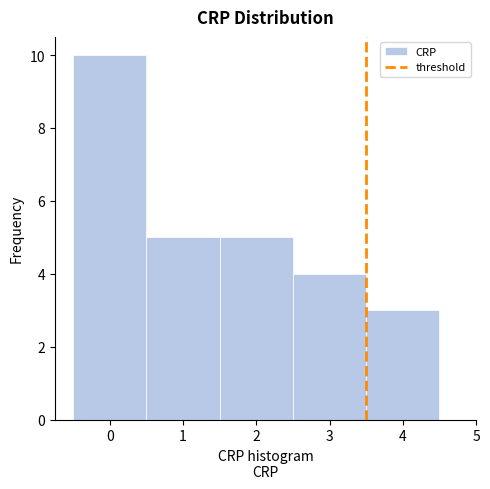

Reading left to right, transcribe this chart: for each bar, give the range it covers on the x-axis and its height. The values are not printed on the chart, so give them approximately, as read against the axis.

-0.5 to 0.5: 10
0.5 to 1.5: 5
1.5 to 2.5: 5
2.5 to 3.5: 4
3.5 to 4.5: 3